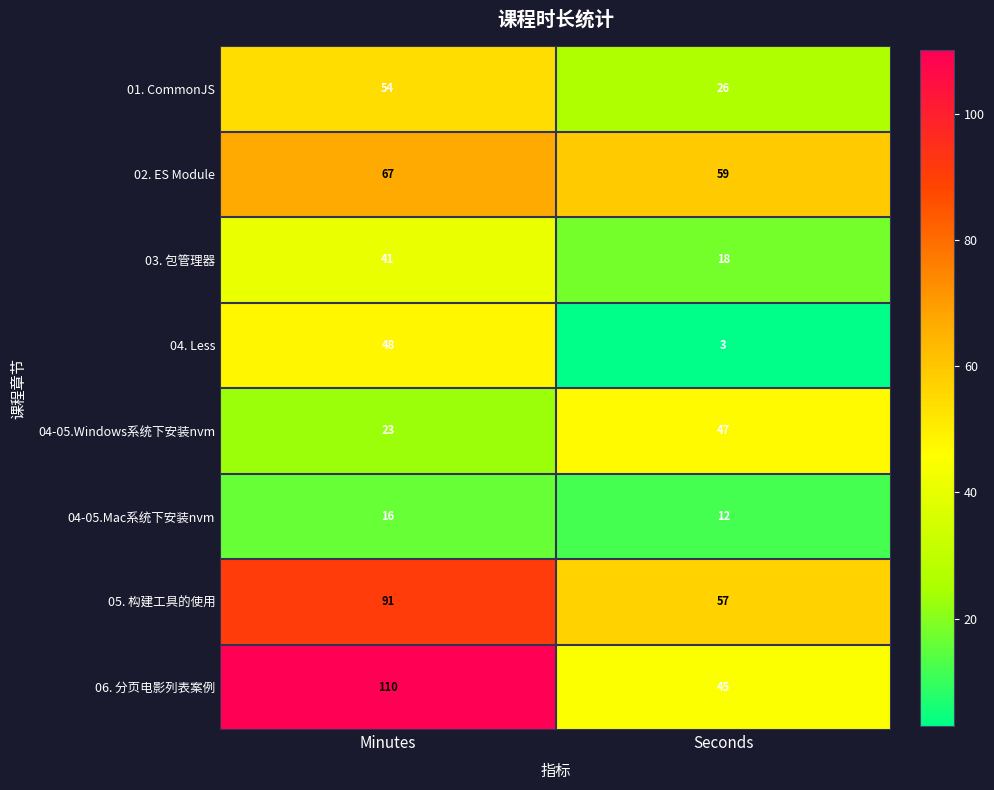

What is the greatest value displayed?

110